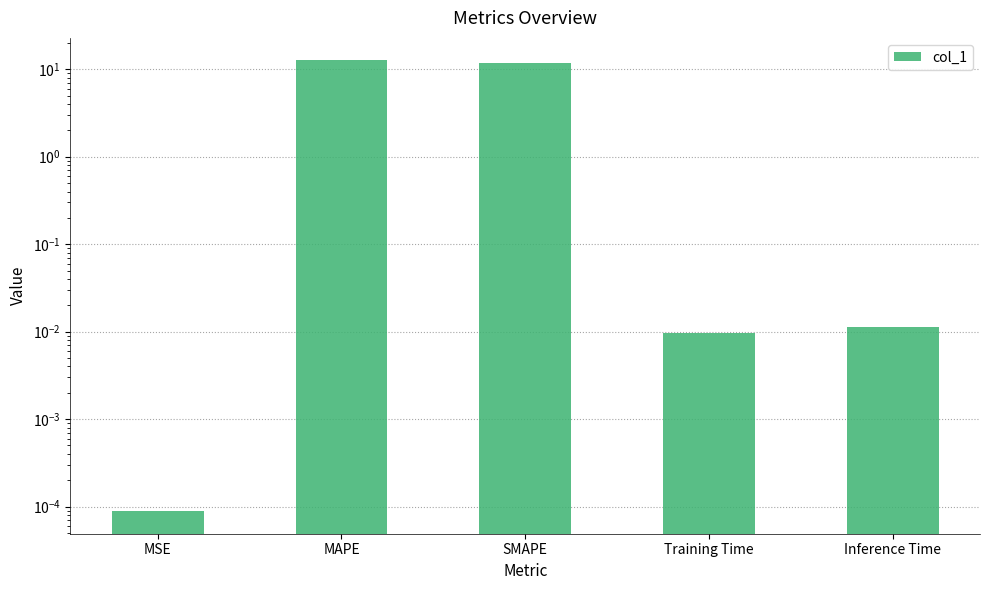

Count the number of data series in this chart.

1